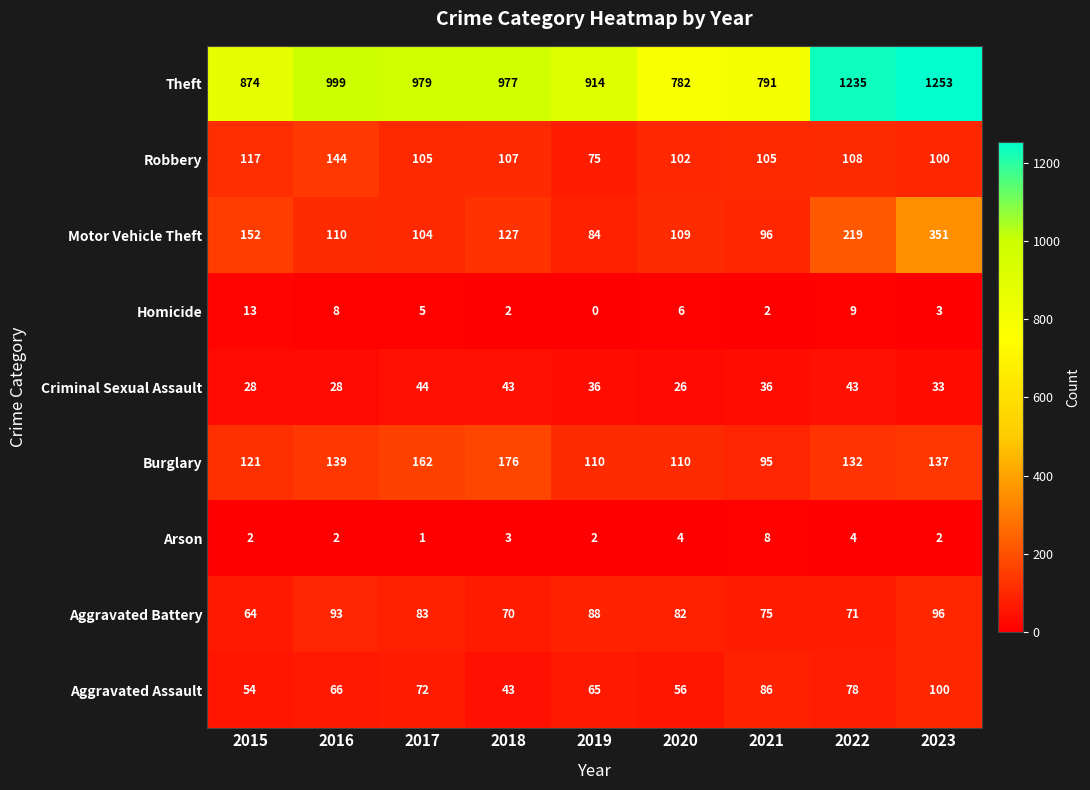

At 2016, list the series in order from largest to smallest.

Theft, Robbery, Burglary, Motor Vehicle Theft, Aggravated Battery, Aggravated Assault, Criminal Sexual Assault, Homicide, Arson